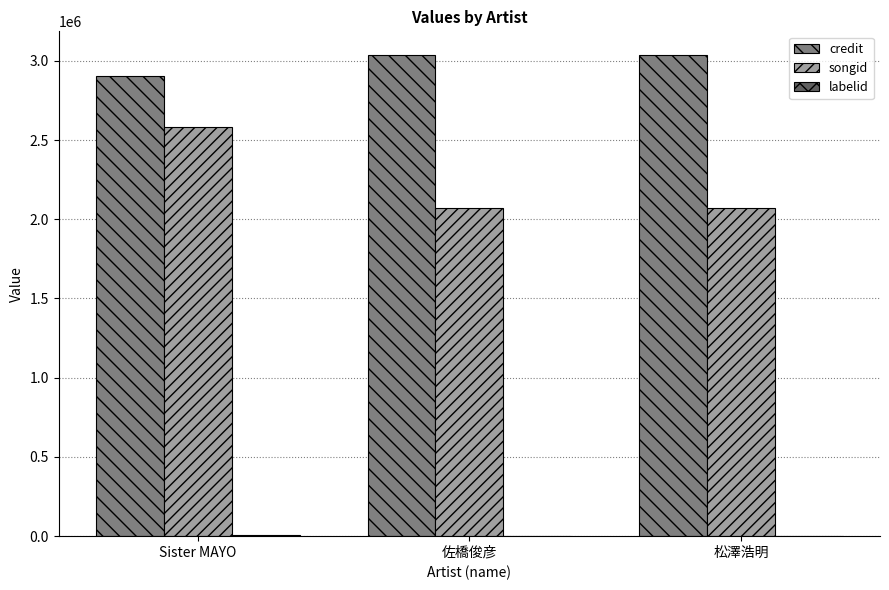

Which series changed the most between Sister MAYO and 松澤浩明?

songid